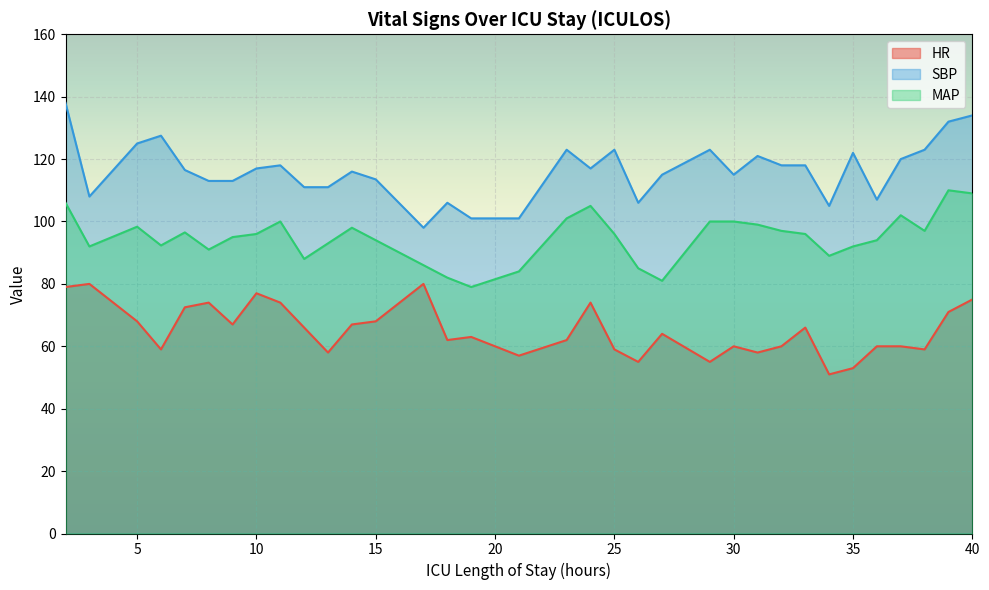

Is it true that SBP equals 188.4 at 10?

False